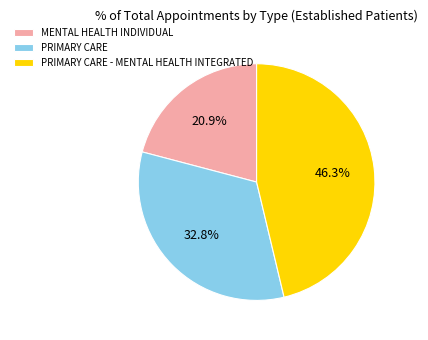

Is there any slice that represents more than half of the pie?

No